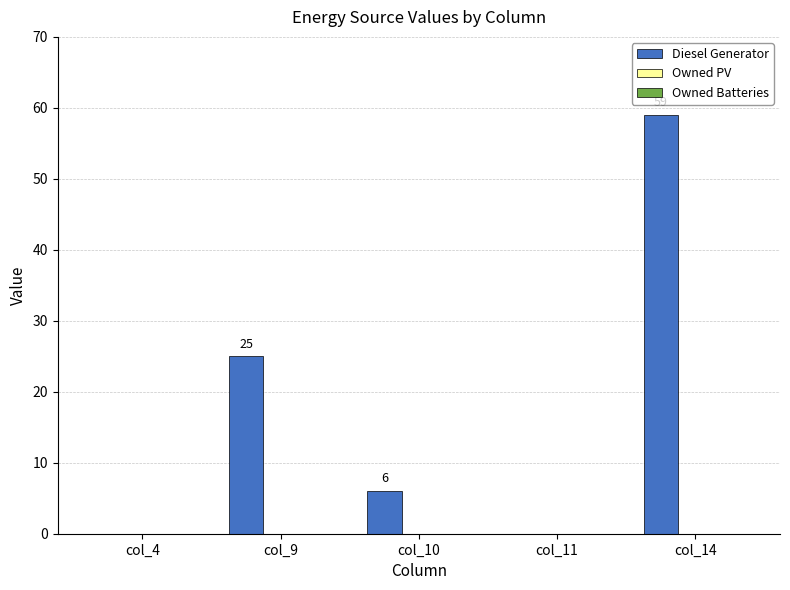

Is it true that the value at col_9 is 25?

True